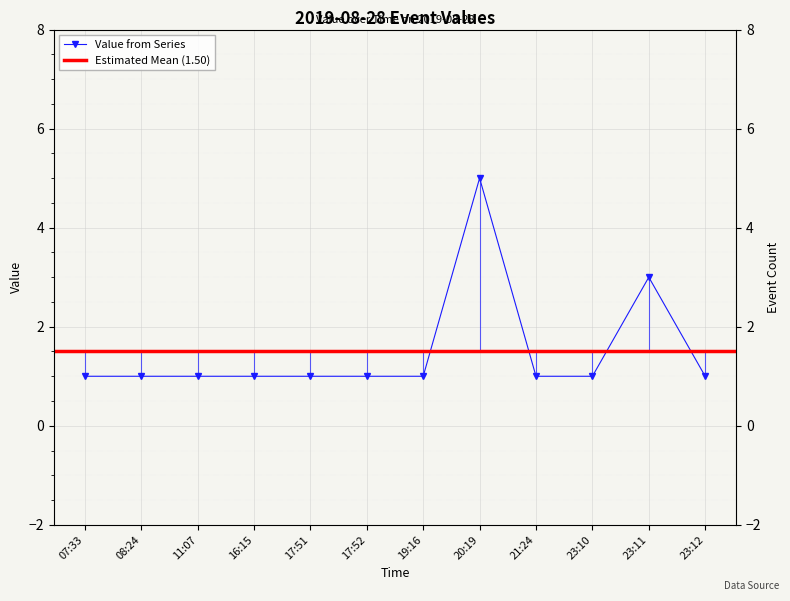

Rank the categories by value from lowest to highest.

07:33, 08:24, 11:07, 16:15, 17:51, 17:52, 19:16, 21:24, 23:10, 23:12, 23:11, 20:19